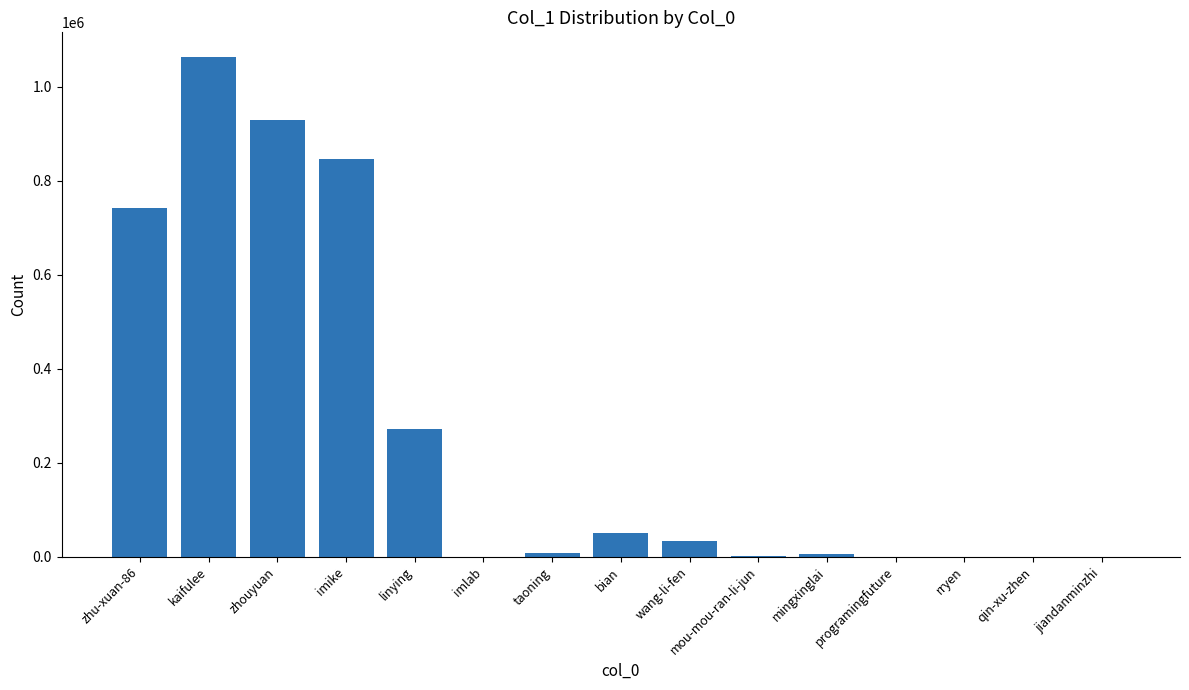

What is the sum of the values at taoning and mingxinglai?

14445